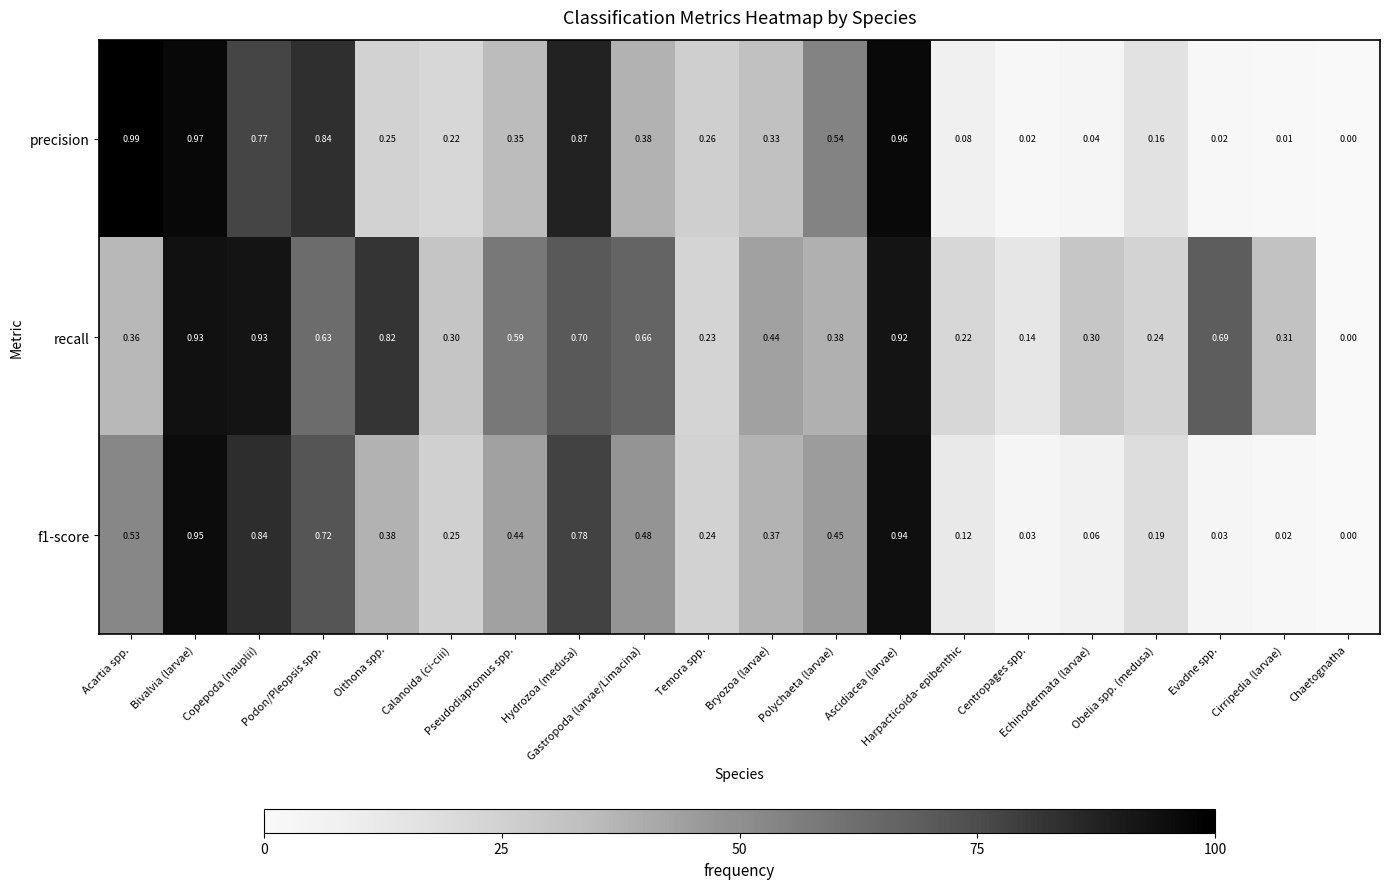

Which series has the largest total across all categories?

recall